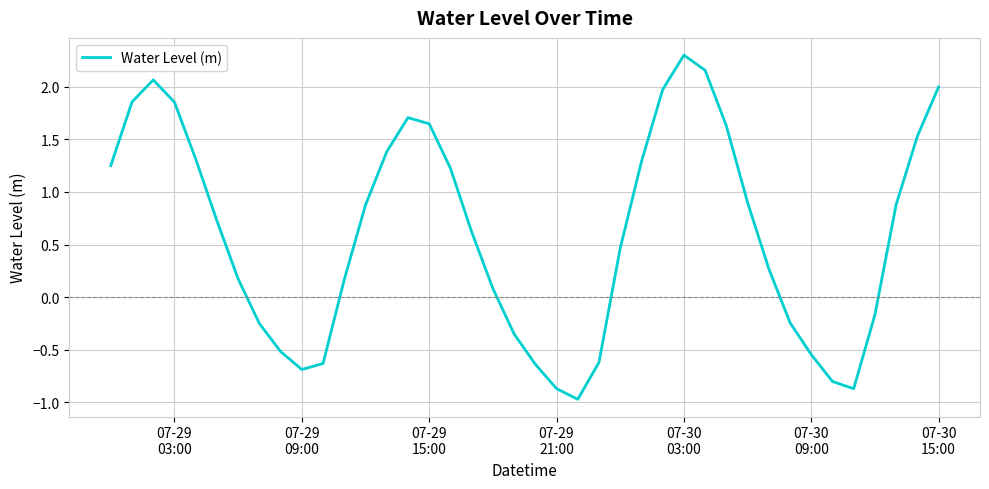

What is the minimum value shown in the chart?

-1.0